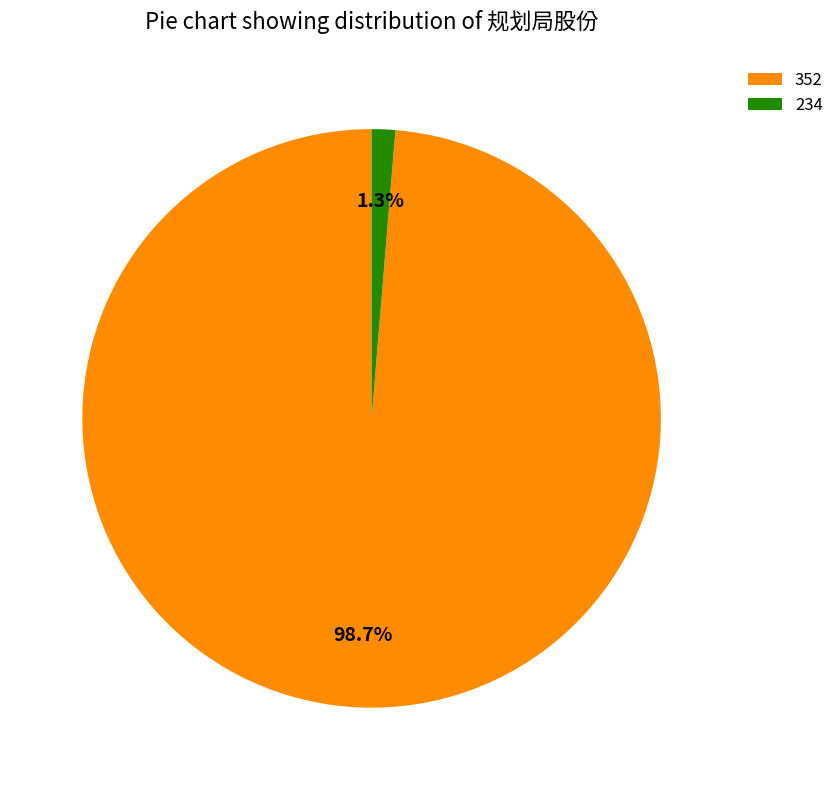

Is it true that 352 is 89% of the pie?

False